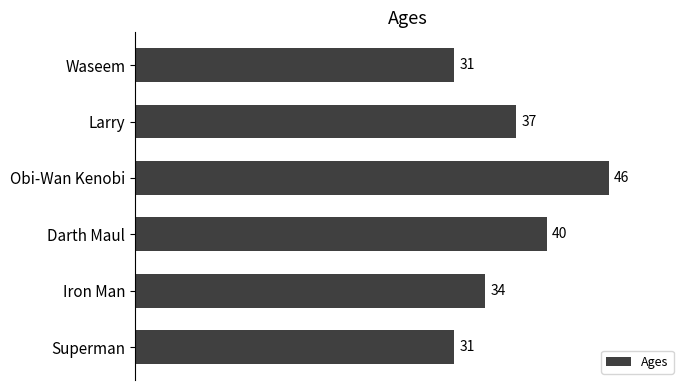

What is the sum of all values?

219